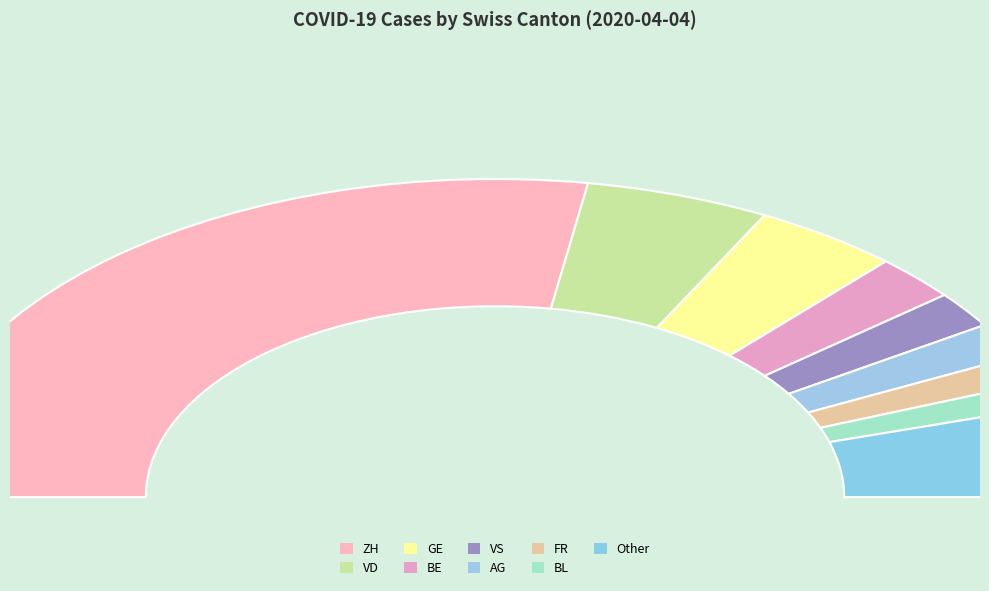

Which slice is the largest?

ZH